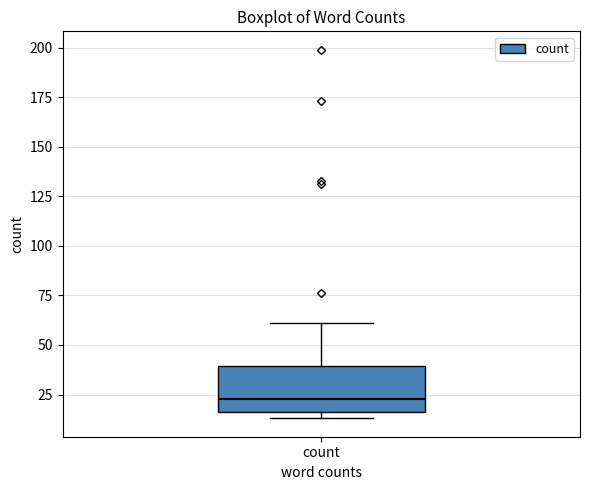

Transcribe this box plot: give where the median line is, the range the box spans, and where the two whiskers end, as read against the y-axis. The values are not printed on the chart, so give them approximately, as read against the axis.

median 25, box 15 to 40, whiskers 15 (just below the box's lower edge) to 60